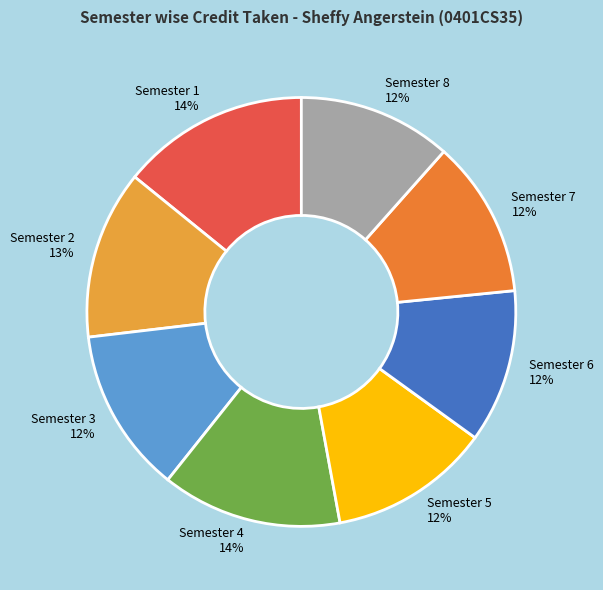

How many slices are in this pie chart?

8